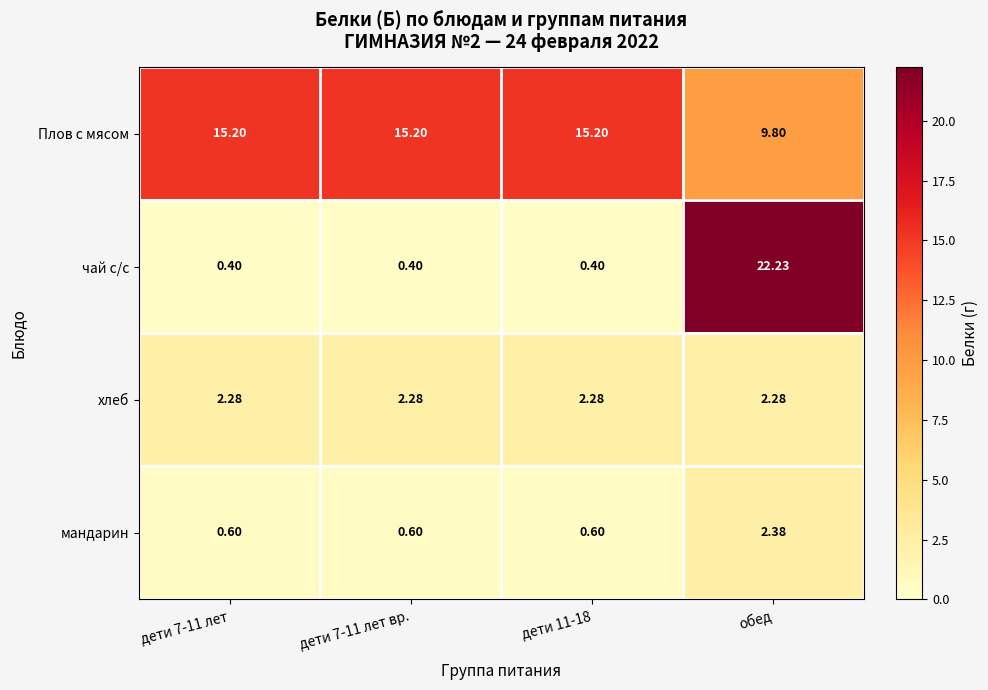

At which category is the sum across all series the highest?

обед